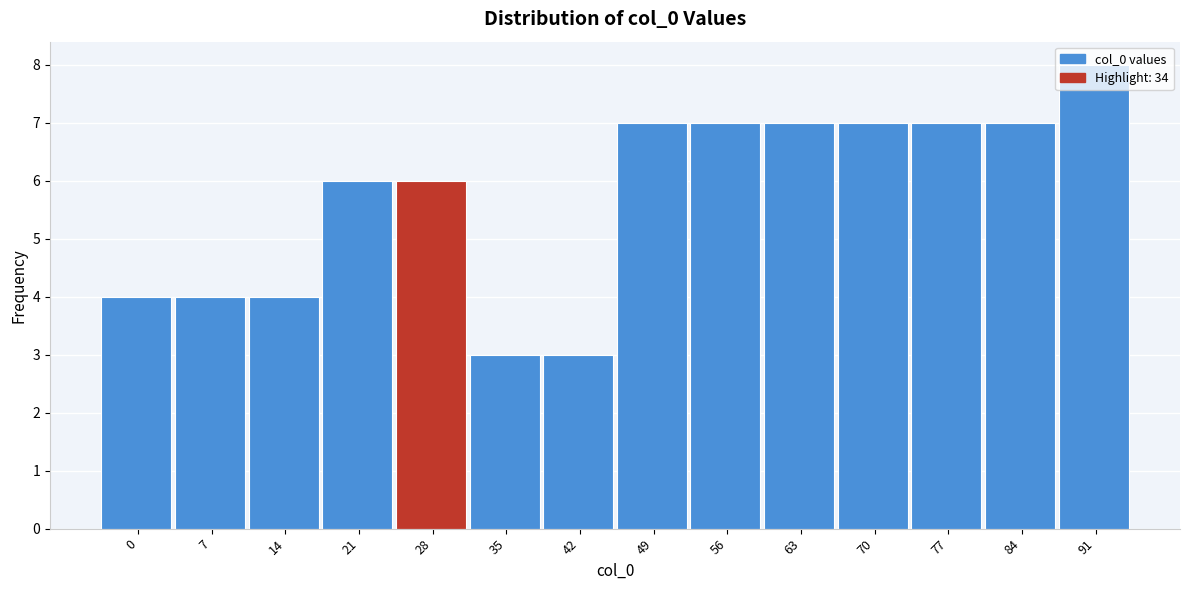

What is the value of the 5th bar from the left?

6